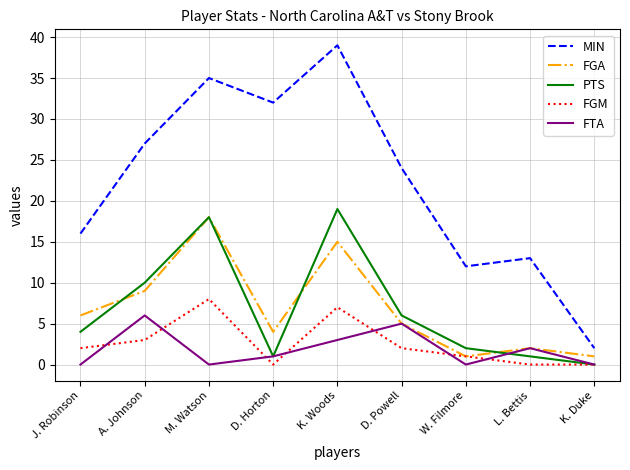

At which category is the sum across all series the highest?

K. Woods